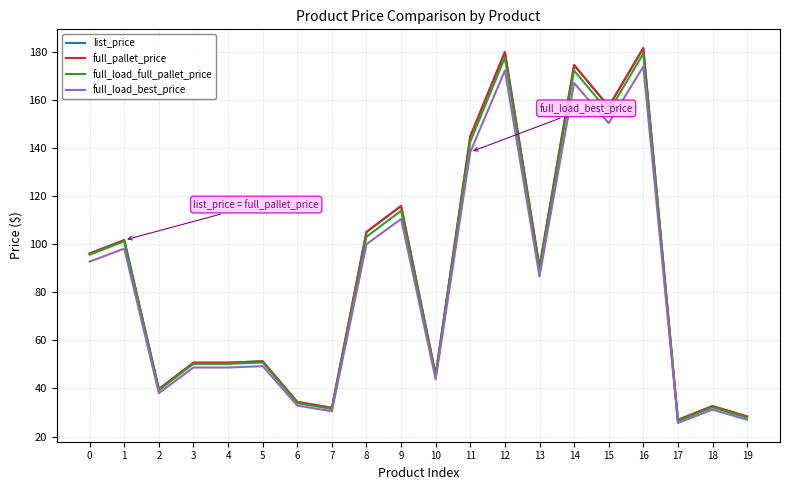

True or false: full_load_best_price and list_price intersect in this chart.

False